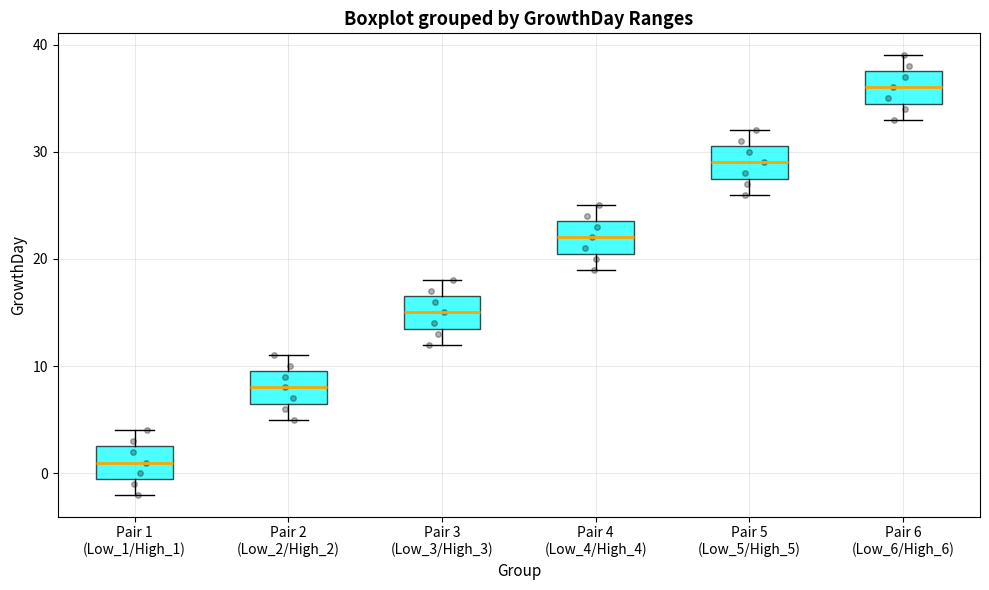

Reading left to right, read every box against the y-axis: the position of its median line, the range the box covers, and the ends of its whiskers. The values are not printed on the chart, so give them approximately, as read against the axis.

Pair 1 (Low_1/High_1): median 1, box 0 to 3, whiskers -2 to 4
Pair 2 (Low_2/High_2): median 8, box 7 to 10, whiskers 5 to 11
Pair 3 (Low_3/High_3): median 15, box 14 to 17, whiskers 12 to 18
Pair 4 (Low_4/High_4): median 22, box 21 to 24, whiskers 19 to 25
Pair 5 (Low_5/High_5): median 29, box 28 to 31, whiskers 26 to 32
Pair 6 (Low_6/High_6): median 36, box 35 to 38, whiskers 33 to 39